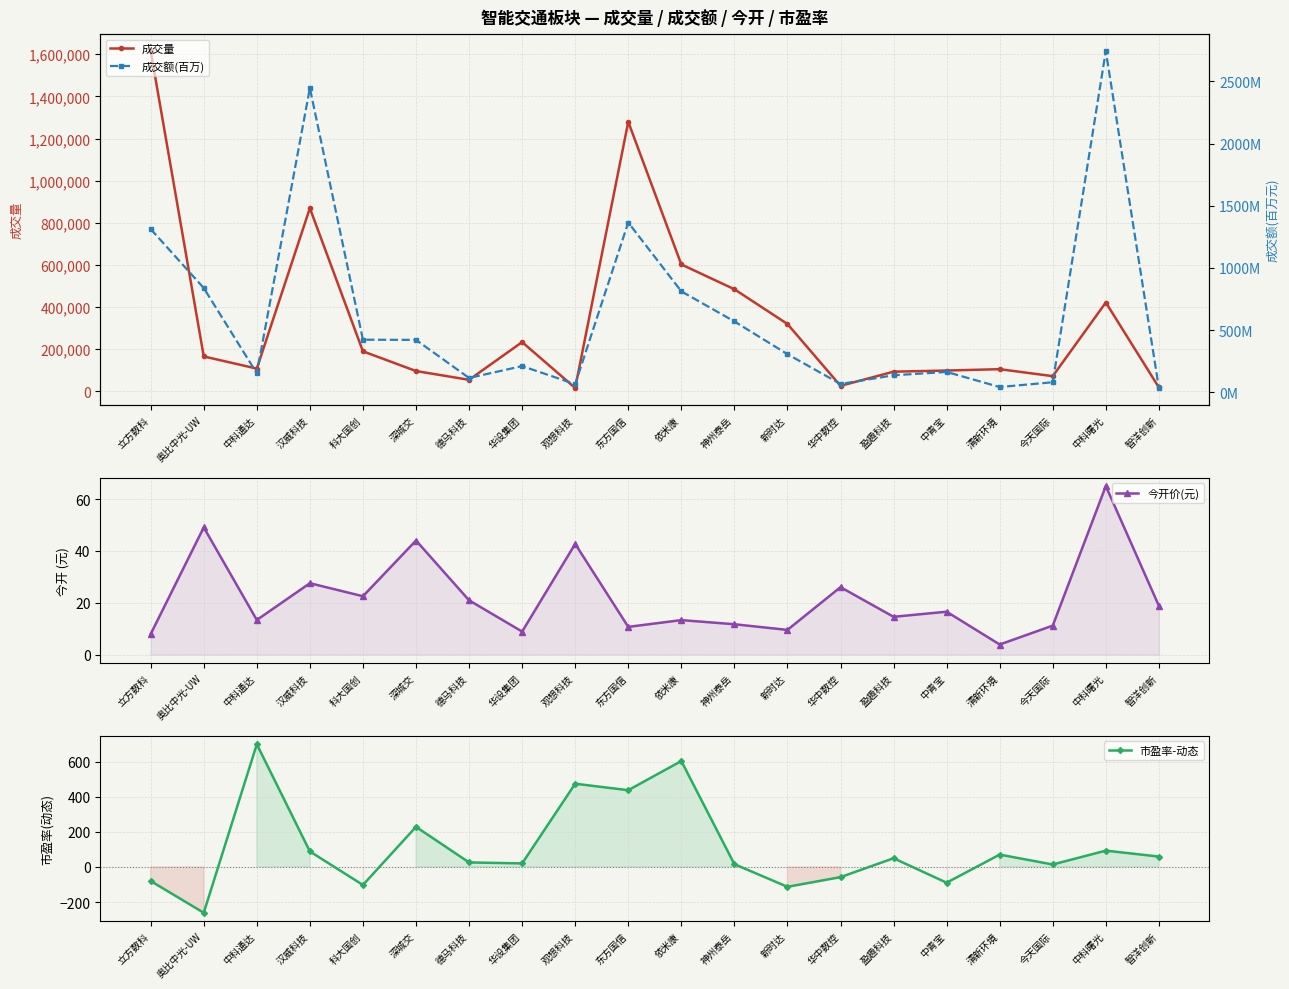

What is the sum of all 今开价(元) values?

438.1